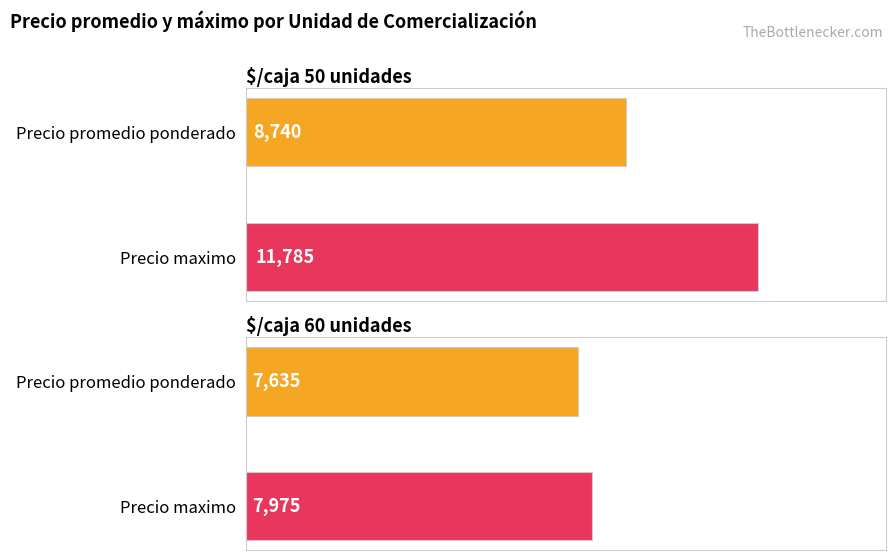

How many values in the $/caja 60 unidades series are below 7975?

1